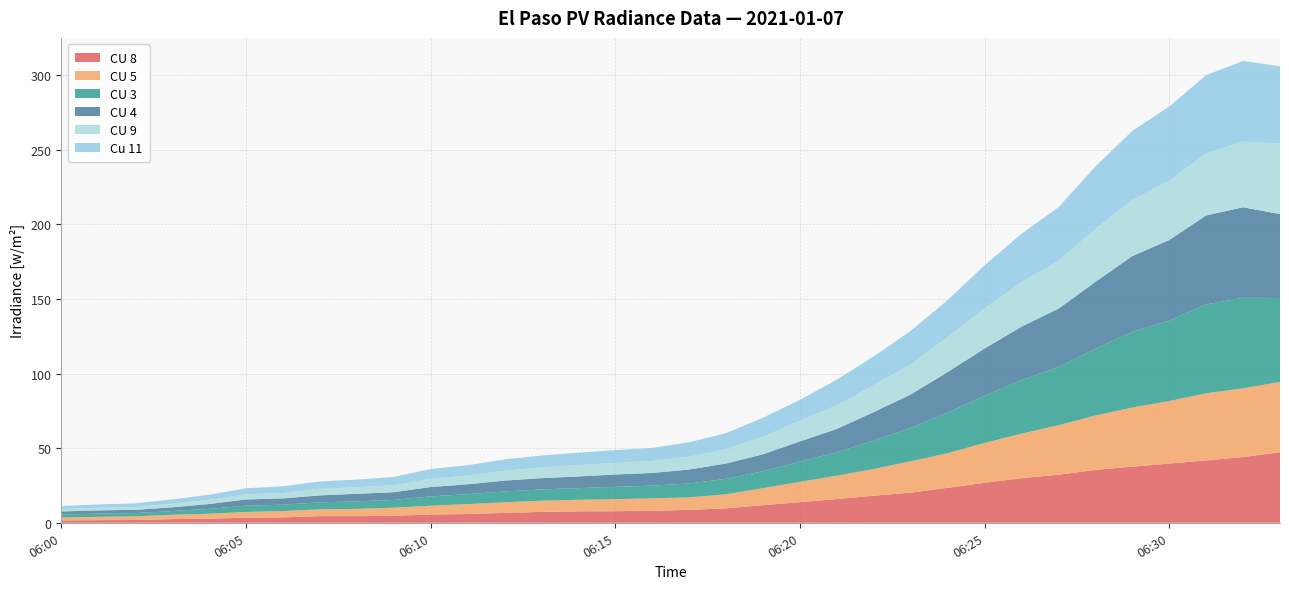

Reading right to left, list all the values displayed in this chart.

CU 8: 47.3	44.1	41.8	39.7	37.6	35.5	32.2	29.9	26.8	23.4	20.2	18.1	15.9	13.8	11.8	9.7	8.7	8.1	7.8	7.6	7.3	6.6	5.9	5.5	4.7	4.4	4.5	3.6	3.5	2.7	2.5	1.9	1.8	1.6
CU 5: 47.1	46.1	45.0	41.9	39.7	36.4	33.2	29.9	26.7	23.2	21.0	17.9	15.7	13.6	11.4	9.4	8.4	8.3	8.0	7.8	7.5	7.1	6.7	5.9	5.4	4.9	4.5	4.3	3.8	3.3	2.9	2.5	2.2	1.9
CU 3: 56.3	60.7	59.6	54.0	50.8	44.8	39.1	35.9	31.6	27.2	22.4	19.1	15.7	13.6	11.4	10.3	9.3	8.5	8.3	7.8	7.6	7.3	6.6	6.3	5.2	5.0	4.7	4.2	4.2	3.3	2.5	2.2	2.2	2.0
CU 4: 56.3	60.7	59.6	54.0	50.8	44.8	39.1	35.9	31.6	27.2	22.4	19.1	15.7	13.6	11.4	10.3	9.3	8.5	8.3	7.8	7.6	7.3	6.6	6.3	5.2	5.0	4.7	4.2	4.2	3.3	2.5	2.2	2.2	2.0
CU 9: 47.3	44.1	41.8	39.7	37.6	35.5	32.2	29.9	26.8	23.4	20.2	18.1	15.9	13.8	11.8	9.7	8.7	8.1	7.8	7.6	7.3	6.6	5.9	5.5	4.7	4.4	4.5	3.6	3.5	2.7	2.5	1.9	1.8	1.6
Cu 11: 51.8	54.0	52.3	49.8	46.4	41.9	35.8	32.3	29.0	24.8	22.4	19.2	17.1	14.0	12.7	10.7	9.6	8.7	8.6	8.3	7.9	7.6	6.9	6.5	5.5	5.1	4.8	4.5	4.0	3.5	2.9	2.5	2.2	2.1